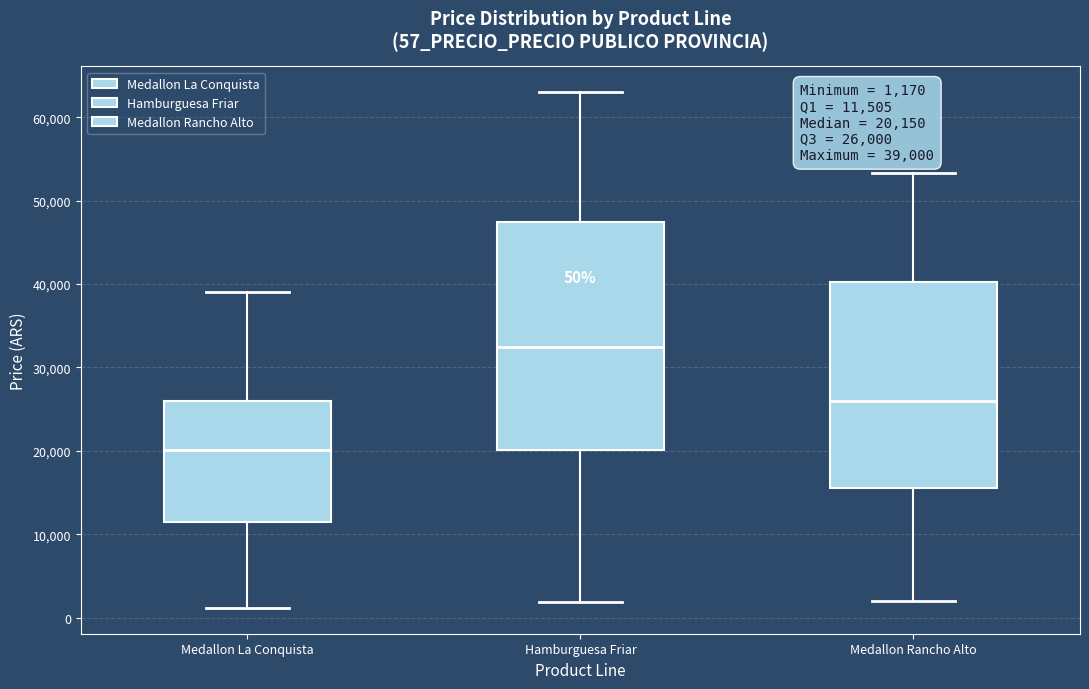

Which box has the highest median line?

Hamburguesa Friar